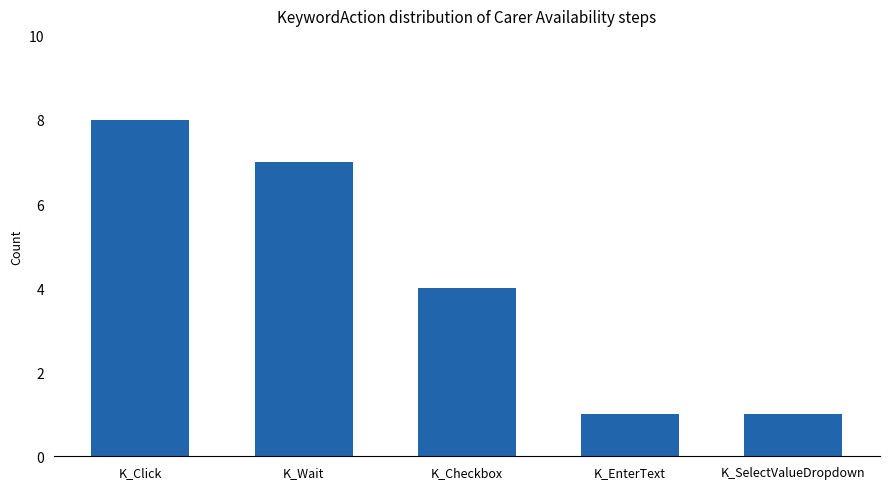

Between K_Wait and K_EnterText, which is larger?

K_Wait